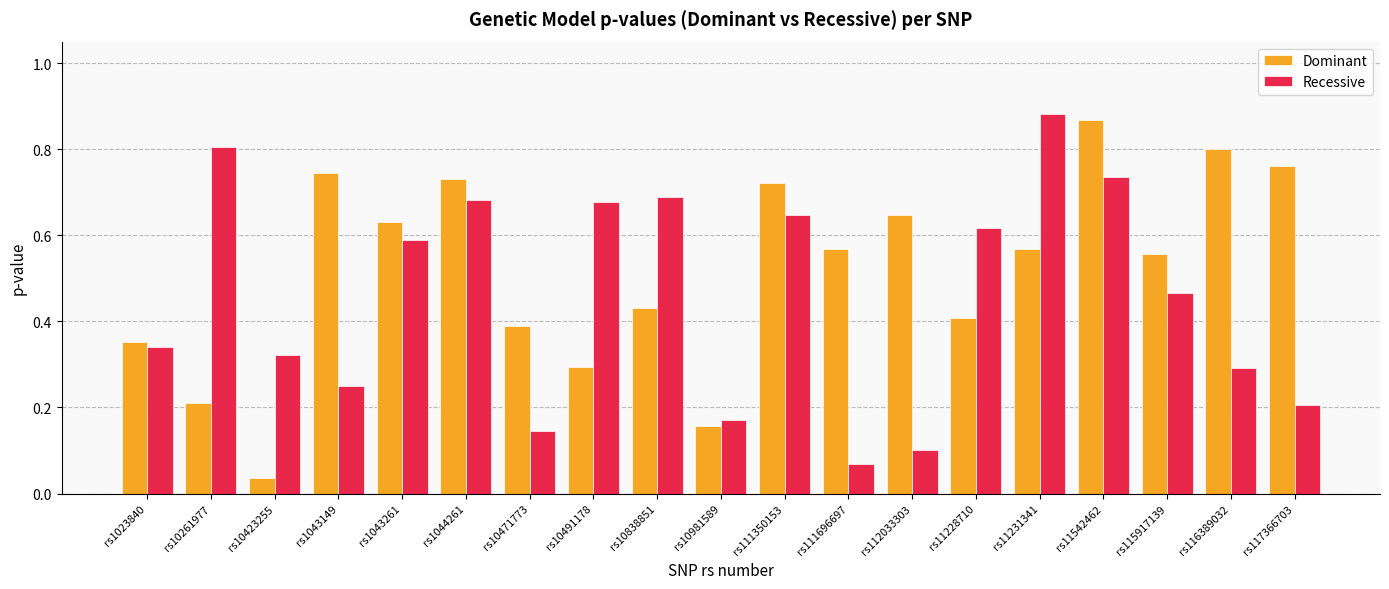

Which series has the largest total across all categories?

Dominant